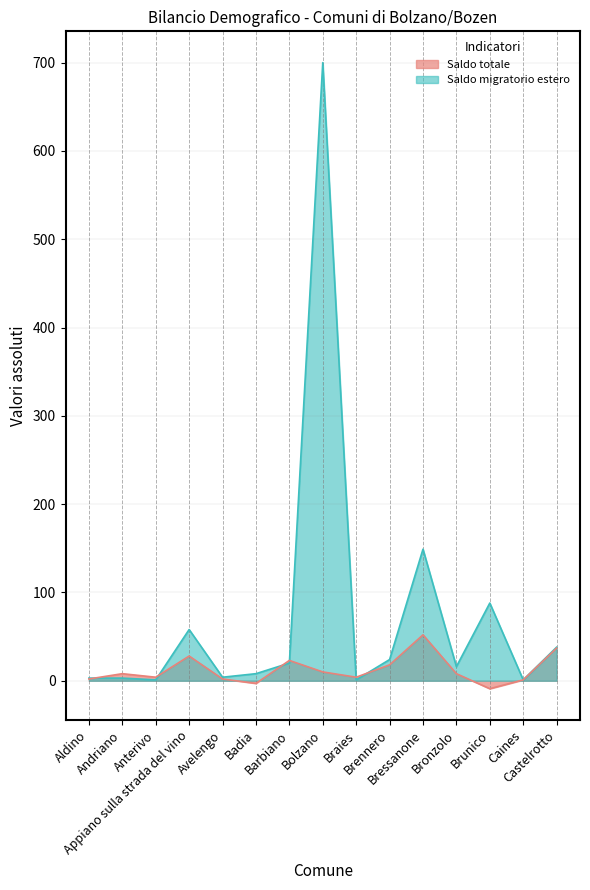

Reading right to left, extract all data points from this chart.

Saldo totale: Castelrotto=37	Caines=1	Brunico=-9	Bronzolo=8	Bressanone=52	Brennero=18	Braies=4	Bolzano=10	Barbiano=23	Badia=-3	Avelengo=2	Appiano sulla strada del vino=28	Anterivo=4	Andriano=8	Aldino=2
Saldo migratorio estero: Castelrotto=38	Caines=1	Brunico=88	Bronzolo=16	Bressanone=149	Brennero=24	Braies=1	Bolzano=700	Barbiano=20	Badia=8	Avelengo=4	Appiano sulla strada del vino=58	Anterivo=1	Andriano=3	Aldino=3